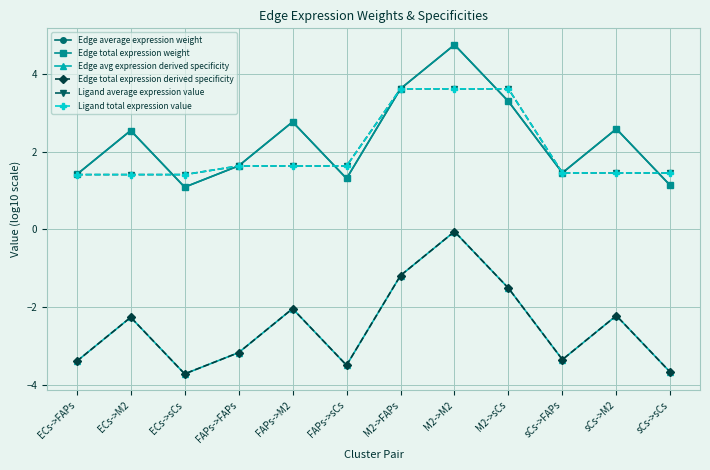

Is this an area chart (filled region under the line)?

No